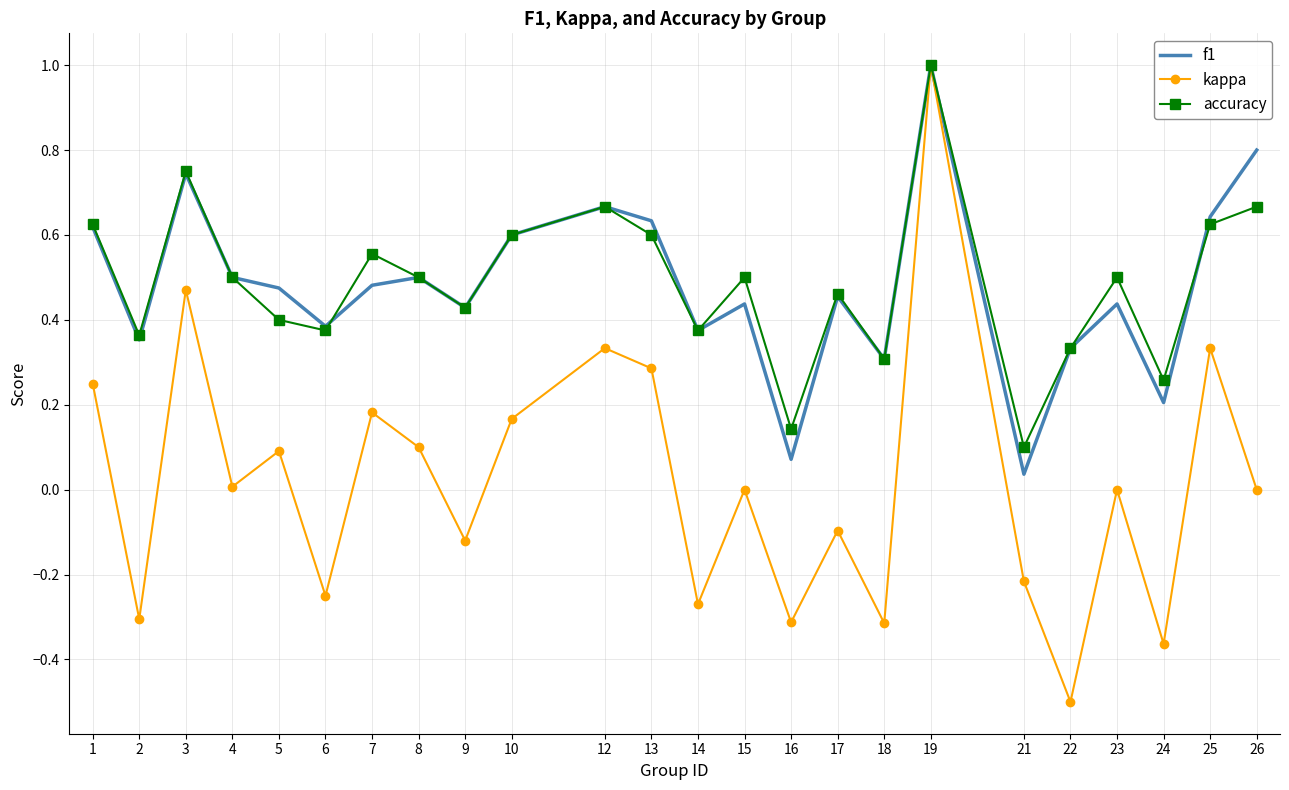

At which label does kappa reach its minimum?

22